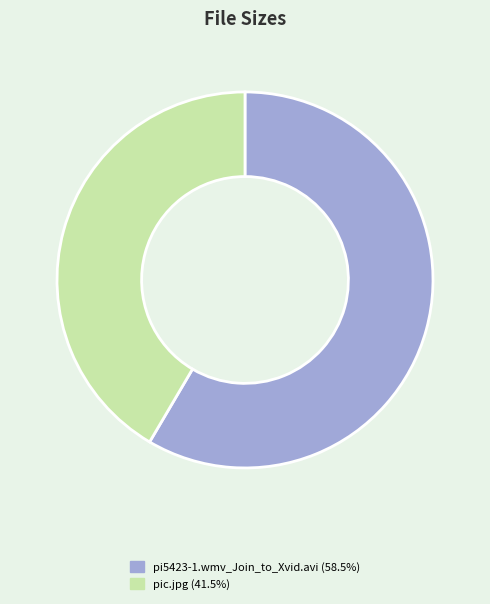

Do pic.jpg (41.5%) and pi5423-1.wmv_Join_to_Xvid.avi (58.5%) together represent more than half of the pie?

Yes